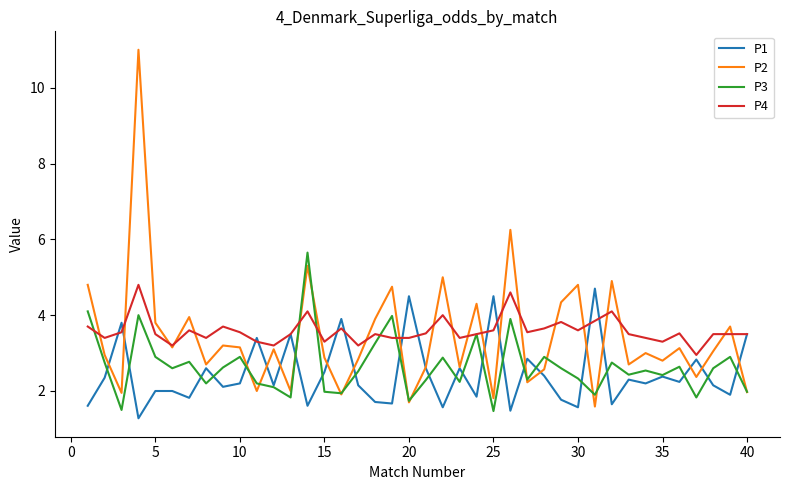

What is the greatest value displayed?

11.0